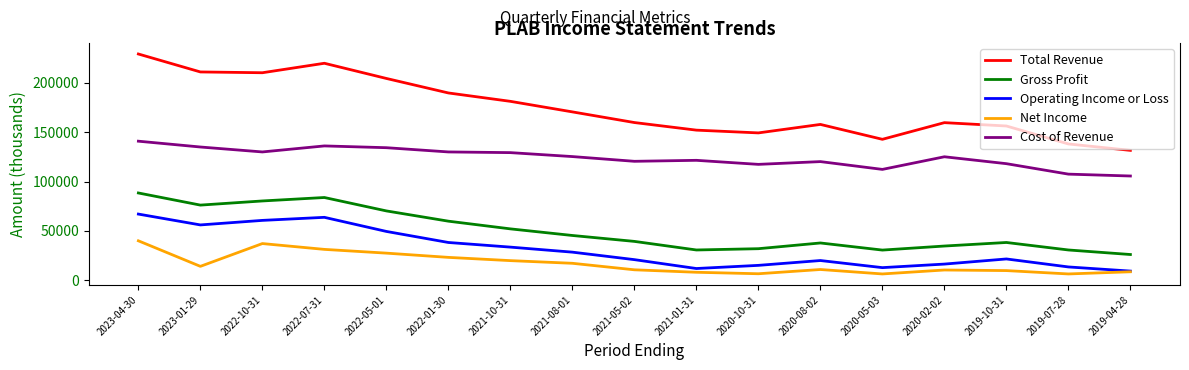

Which series has the largest range (max minus min)?

Total Revenue